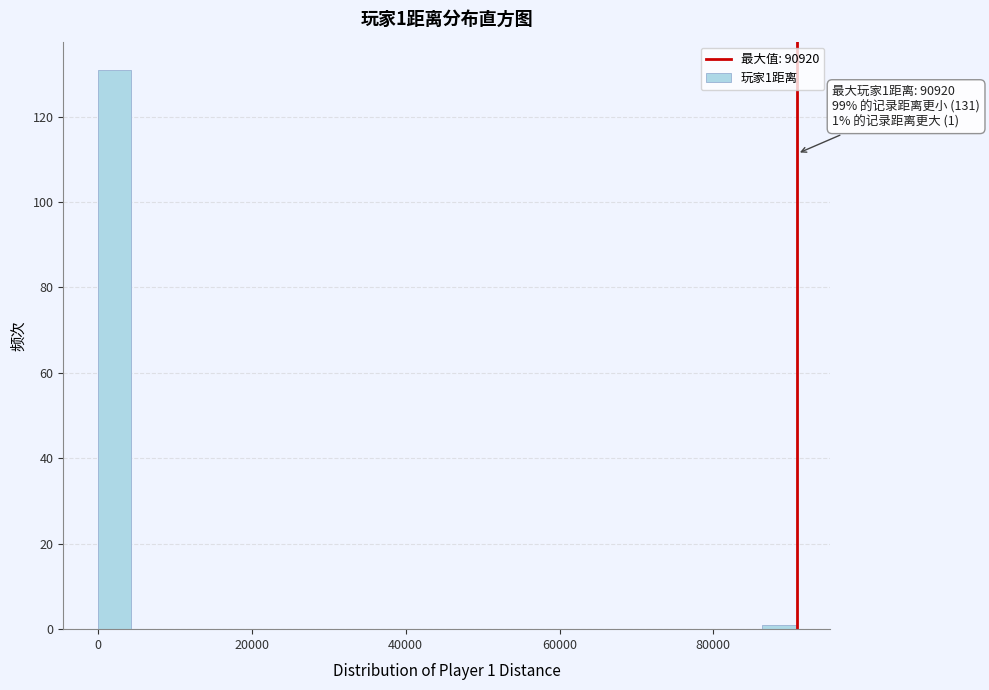

Around what value on the x-axis is the tallest bar? Give the approximate position of its centre, as read against the axis.

2000